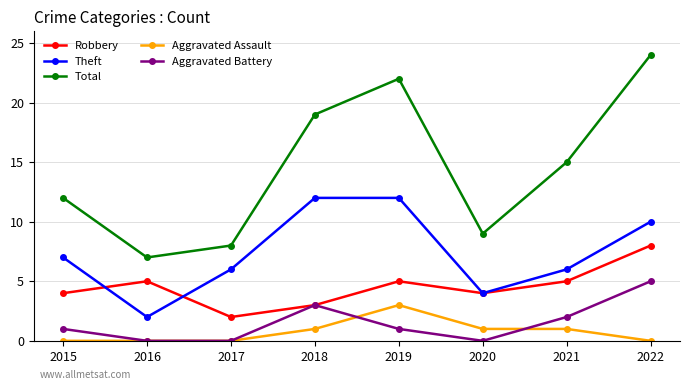

True or false: Aggravated Battery has a value of 0 at 2019.

False